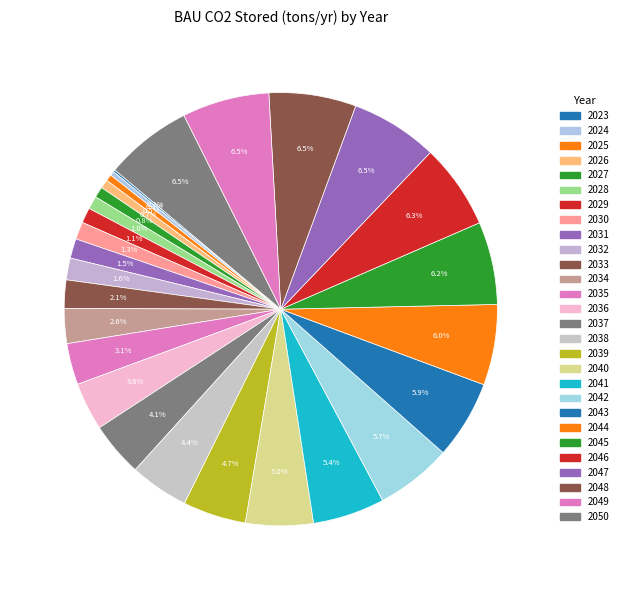

To the nearest percent, what is the difference between the largest and smallest slice percentages?

6%